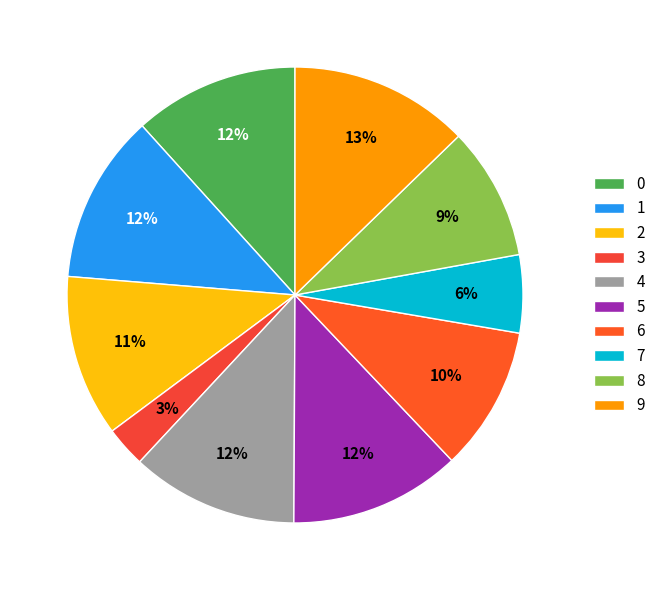

To the nearest percent, what percentage of the pie is 7?

6%